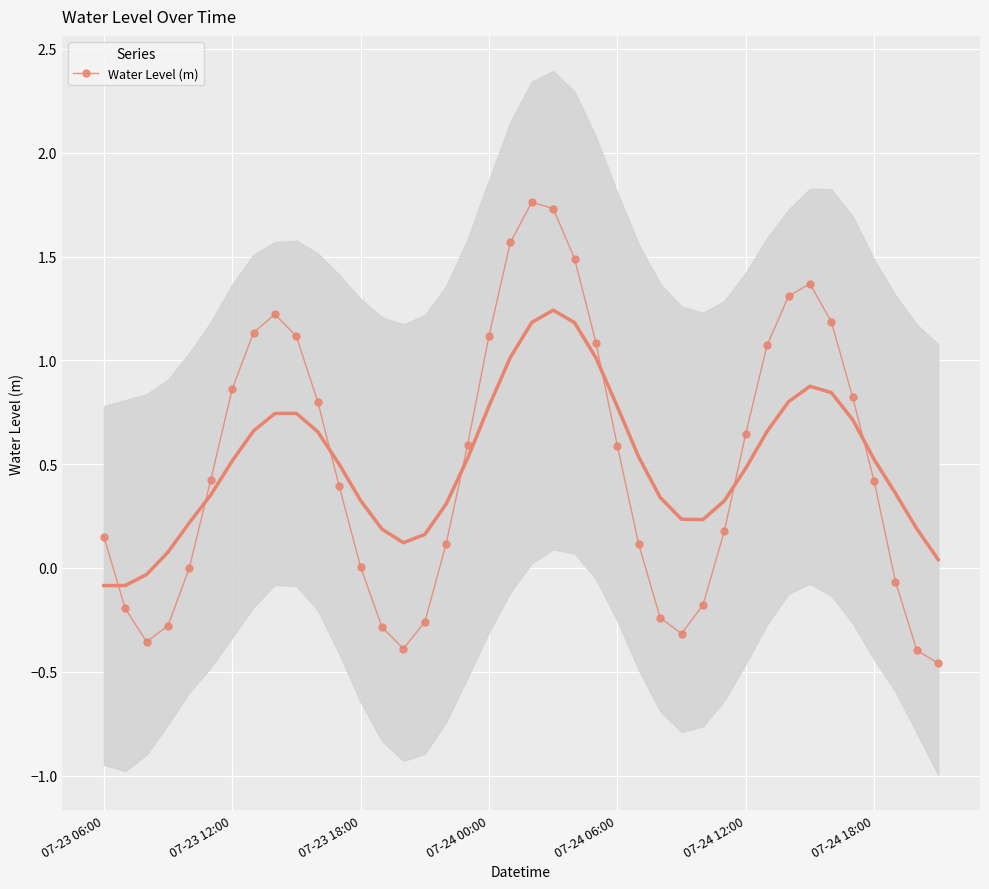

What is the difference between the values at 28 and 38?

0.2